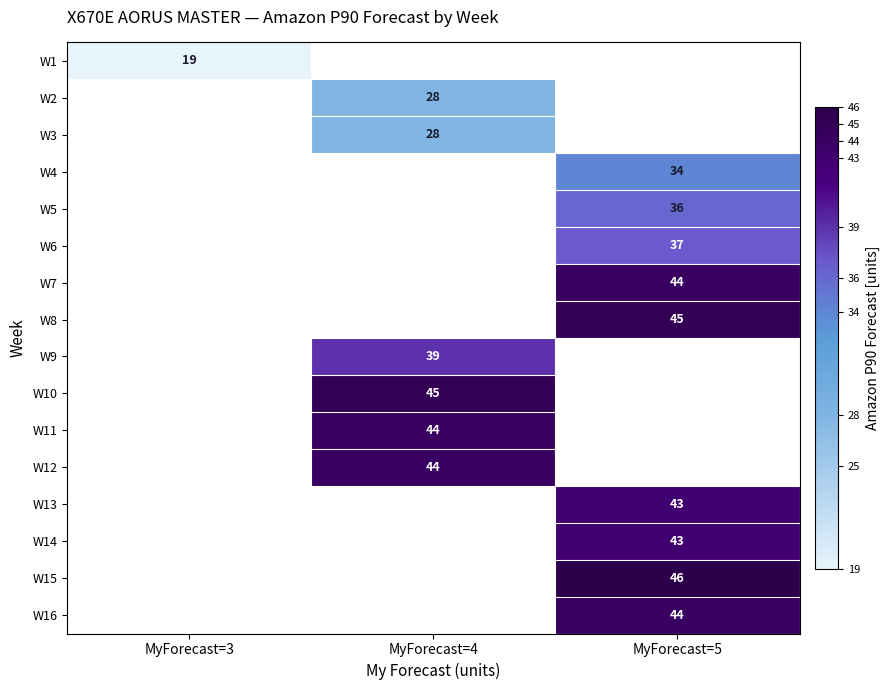

Is it true that W2 equals 28 at MyForecast=4?

True